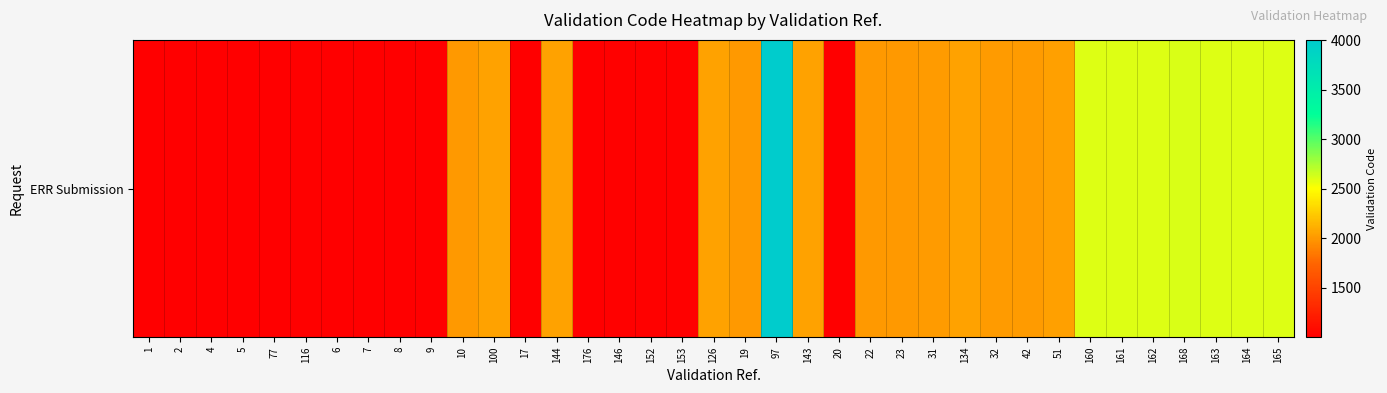

What is the average value?

1750